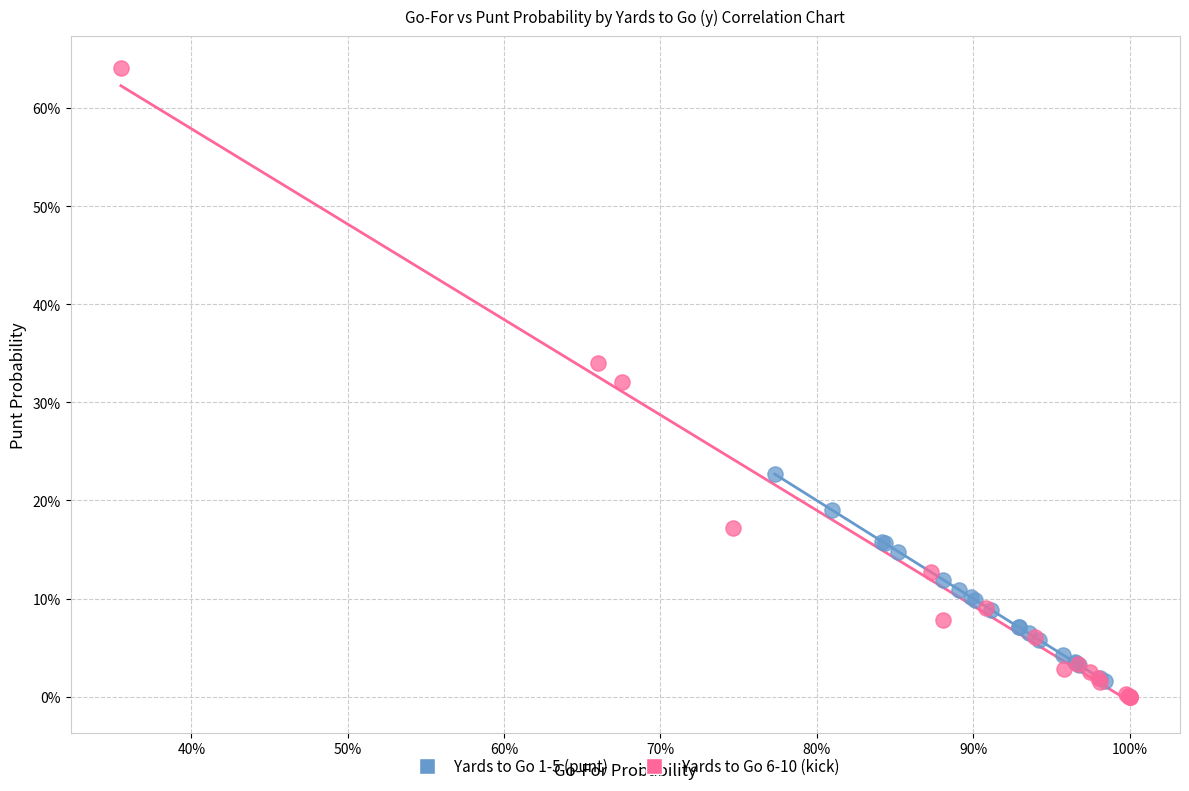

What are all the series names shown in the legend?

Yards to Go 1-5 (punt), Yards to Go 6-10 (kick)